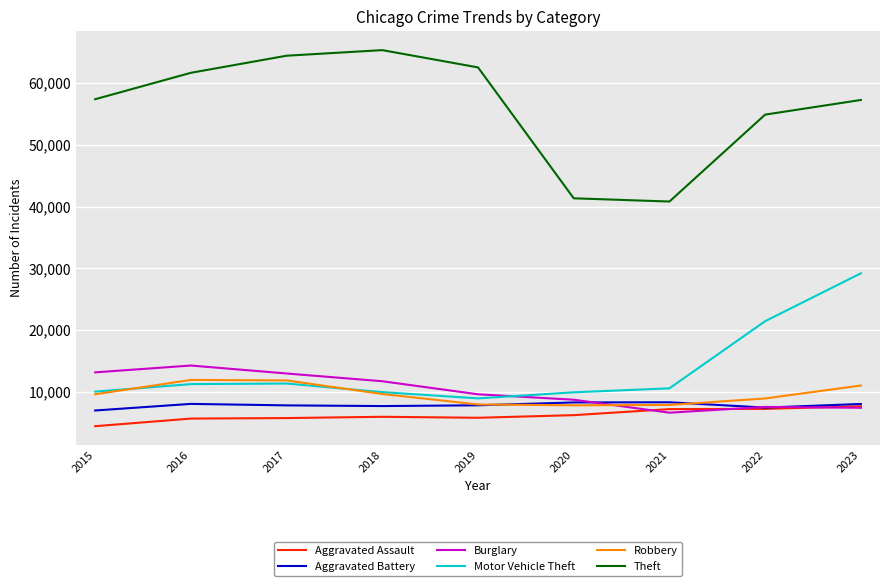

Which series has the widest spread of values?

Theft